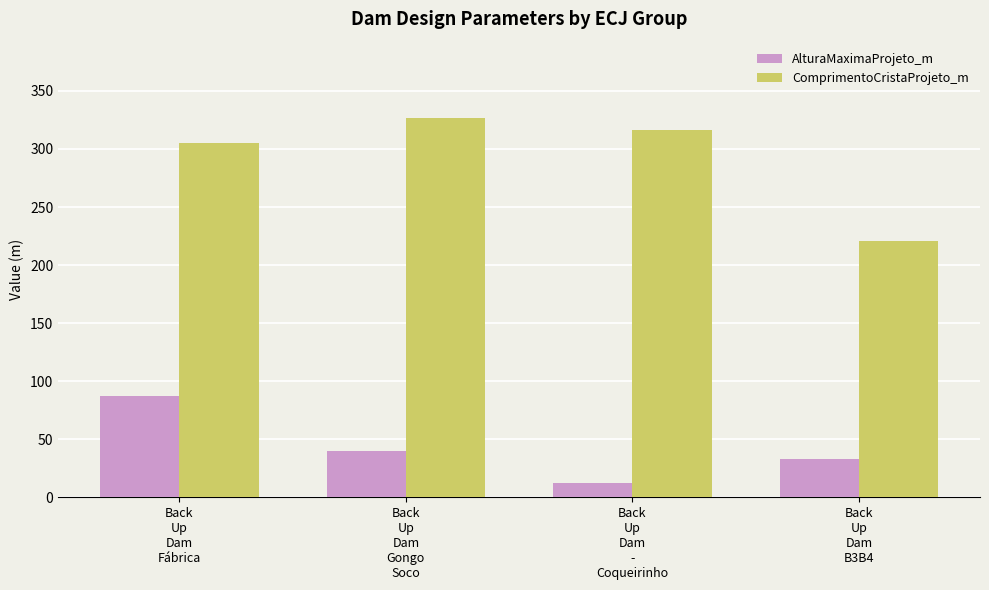

Which series has the largest range (max minus min)?

ComprimentoCristaProjeto_m